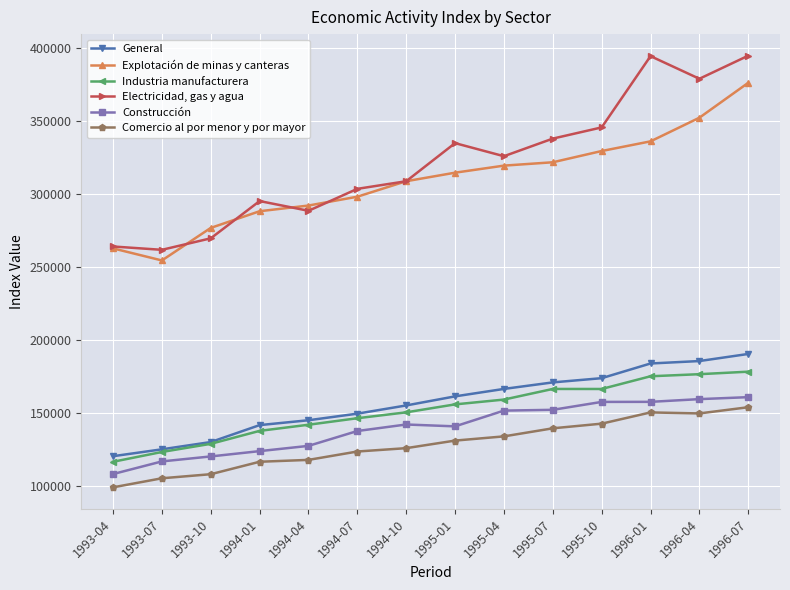

Does the chart display data point markers on the line(s)?

Yes